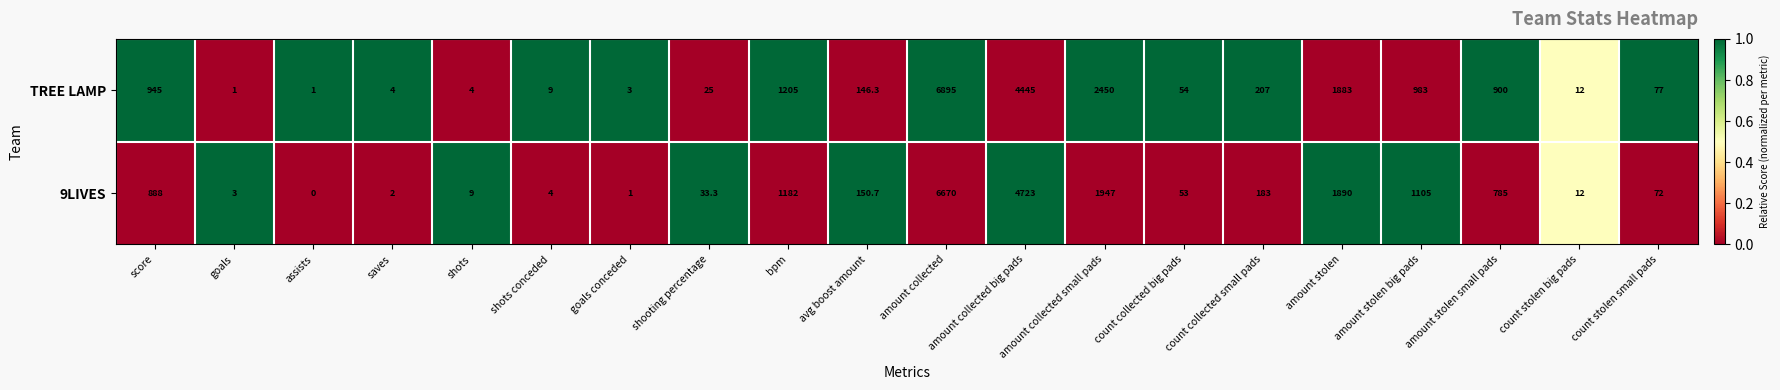

Is it true that 9LIVES equals 44.9 at shooting percentage?

False